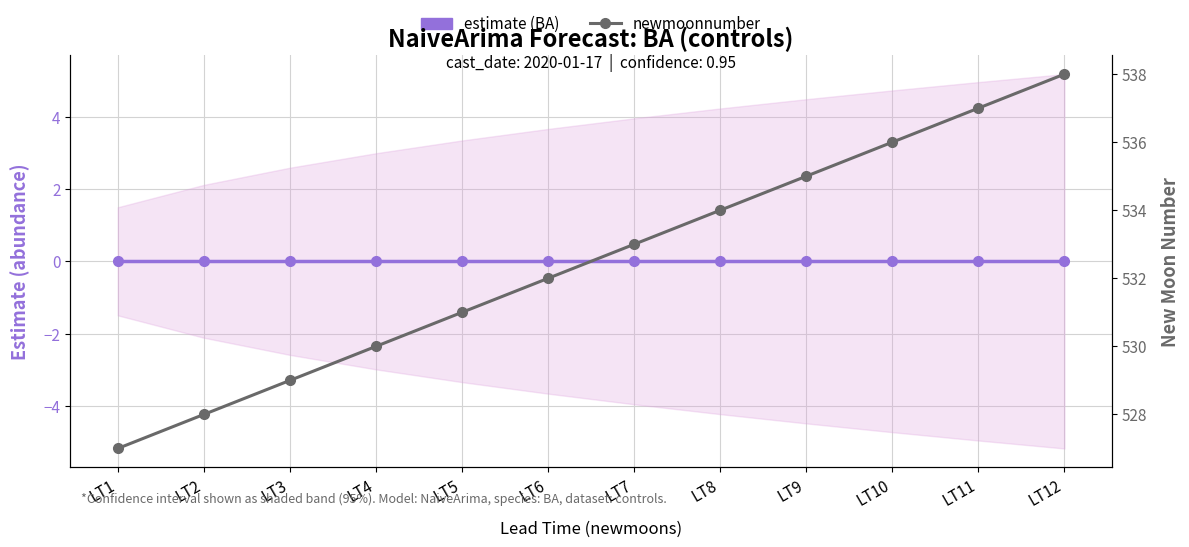

Which series has the largest total across all categories?

newmoonnumber